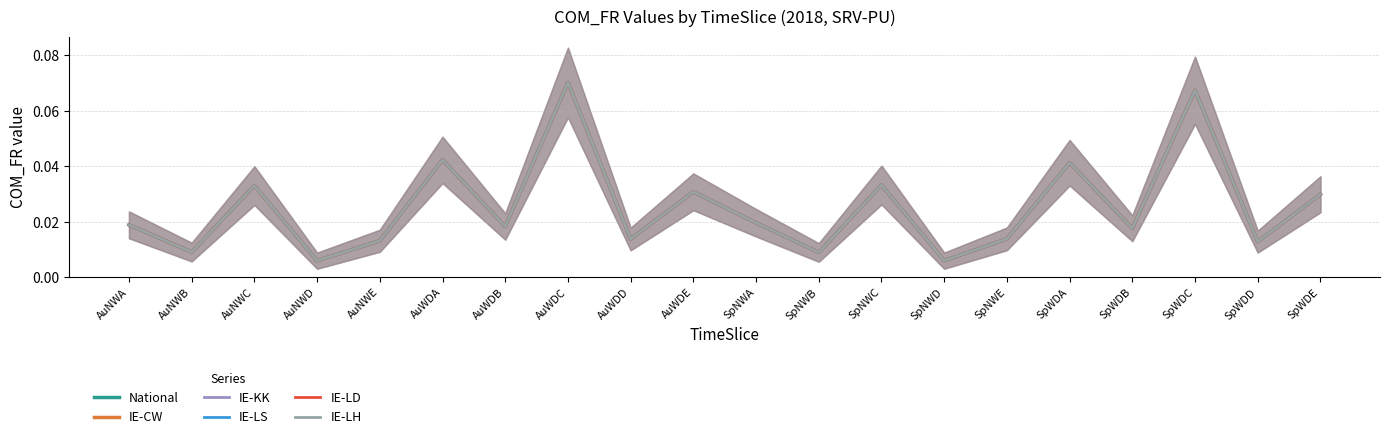

Where is the first local minimum for National?

AuNWB